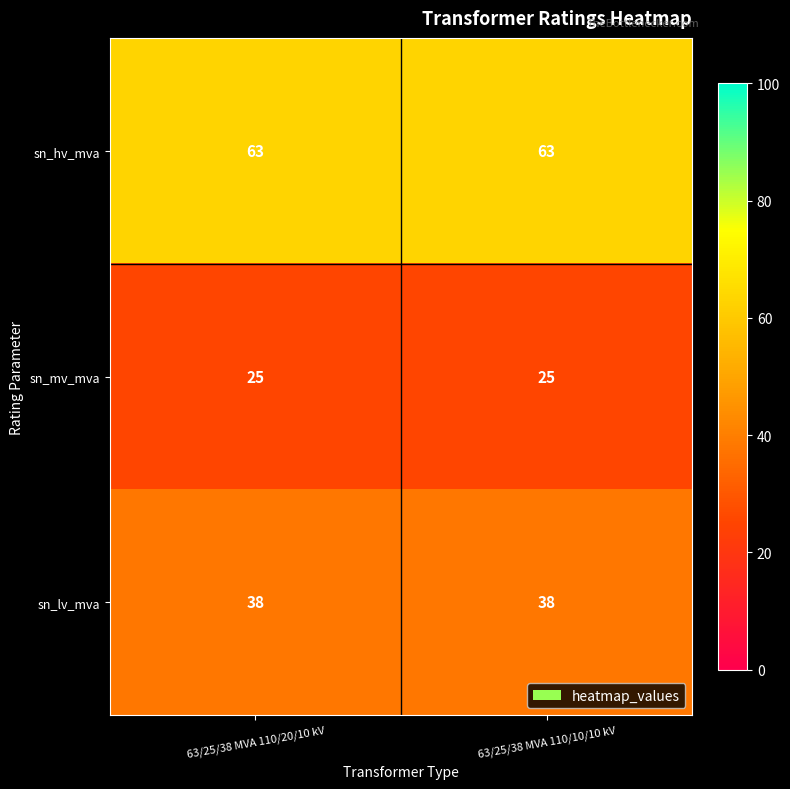

The value of sn_hv_mva at 63/25/38 MVA 110/20/10 kV is 100. True or false?

False